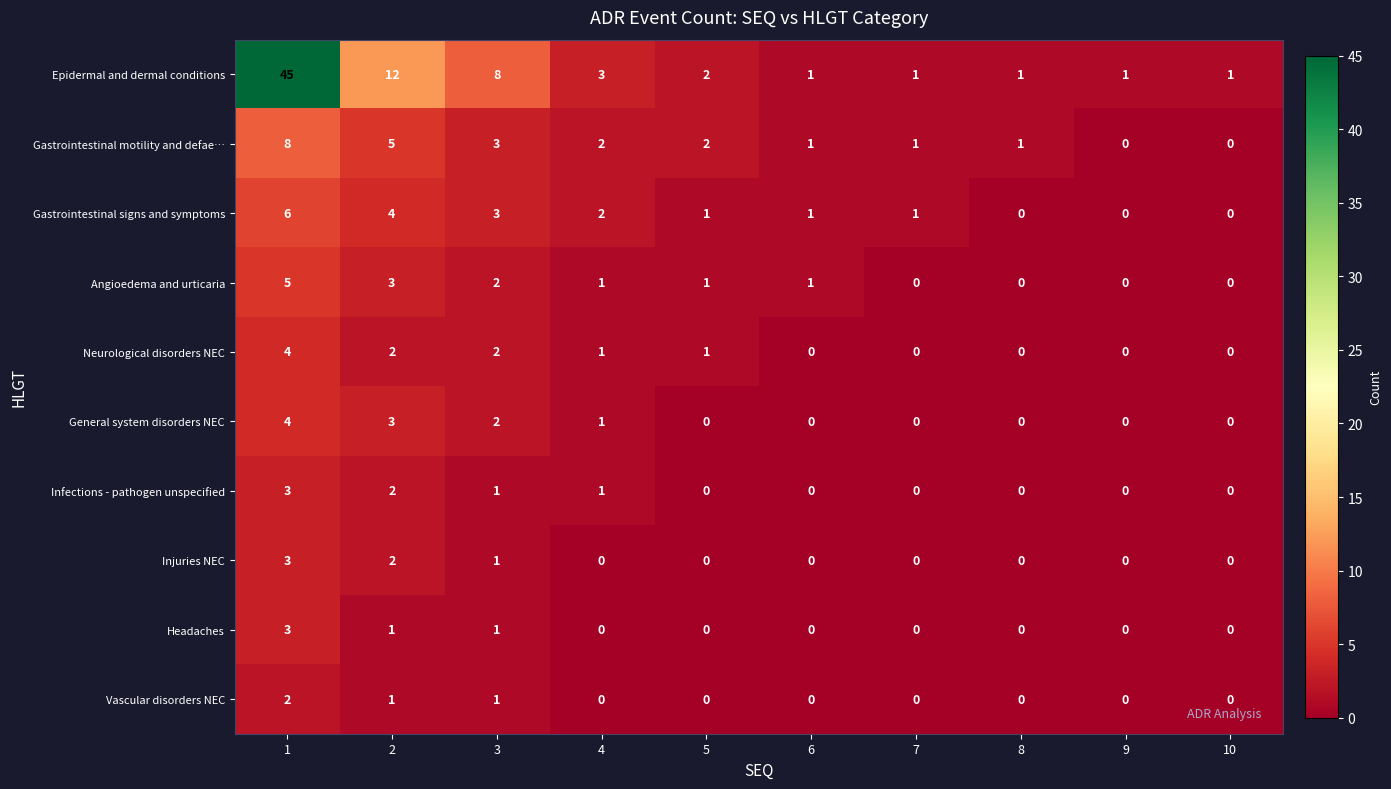

Which series has the largest total across all categories?

Epidermal and dermal conditions